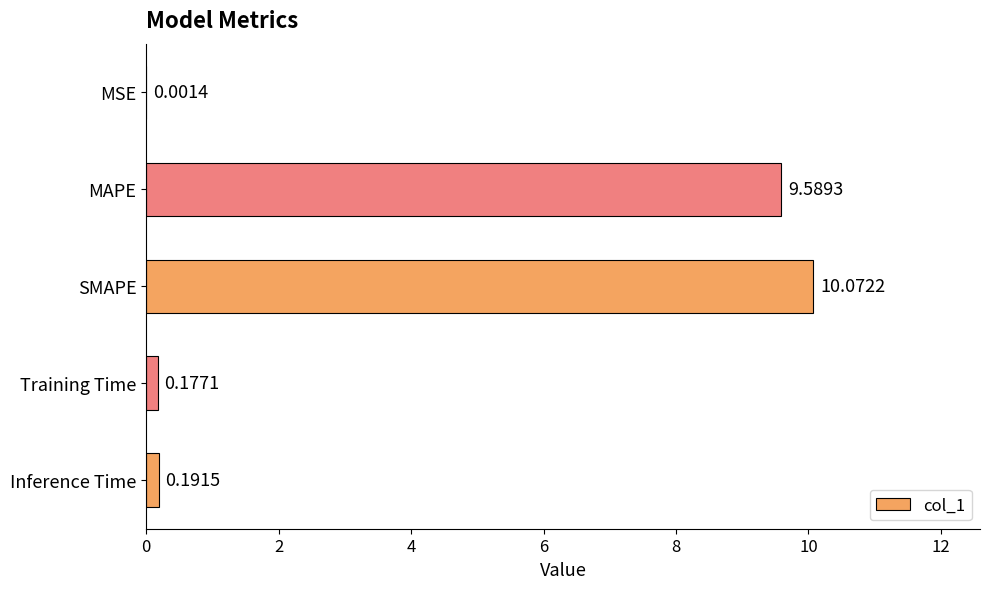

Between MSE and Inference Time, which is larger?

Inference Time